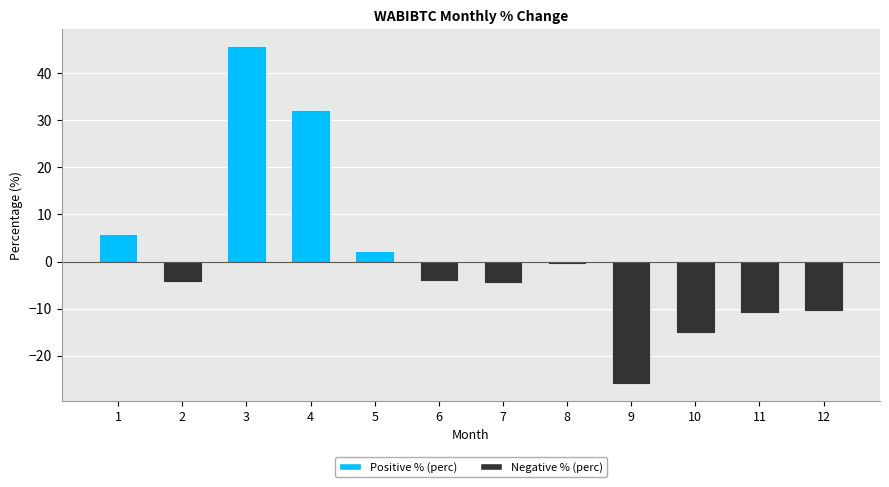

Are the bars horizontal?

No